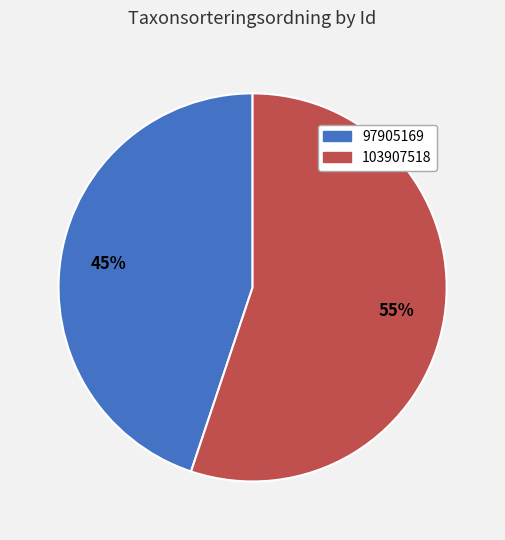

Rank the categories by value from highest to lowest.

103907518, 97905169